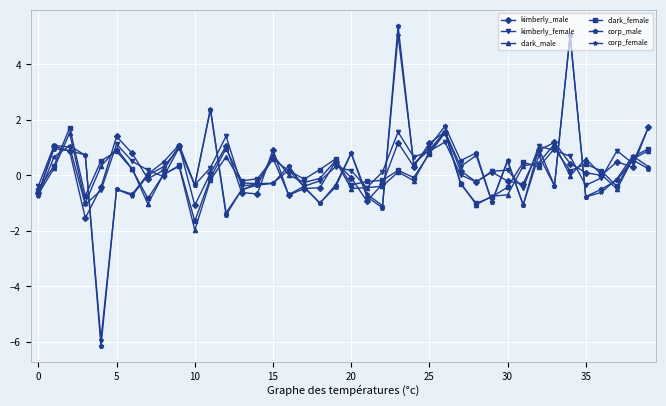

True or false: clark_male has more than 1 interior local peaks.

True